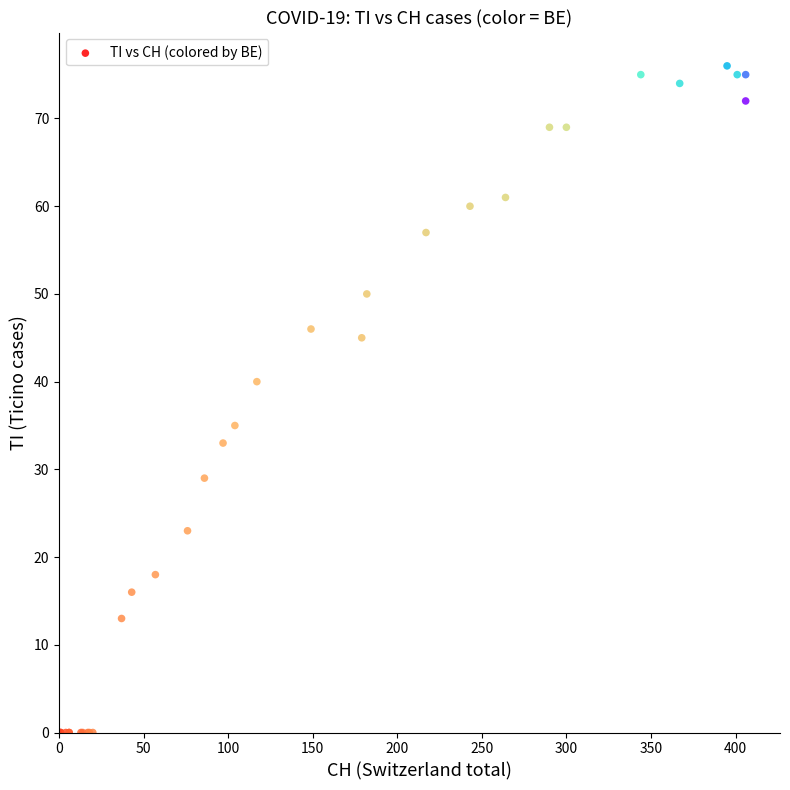

What Y value in the scatter plot is closest to 38?

40